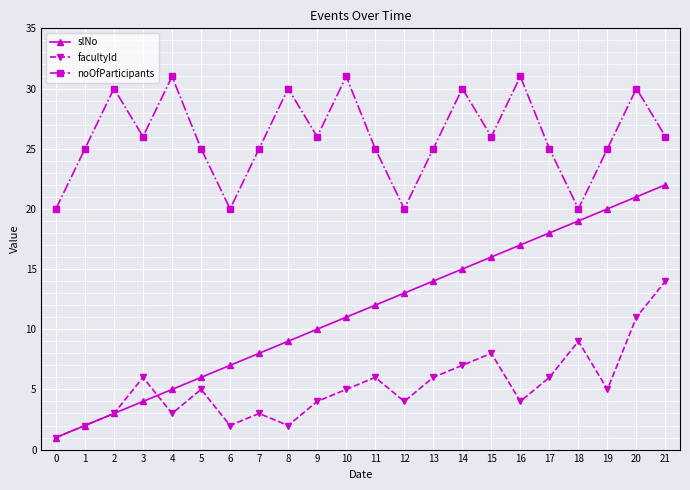

Which series has the widest spread of values?

slNo